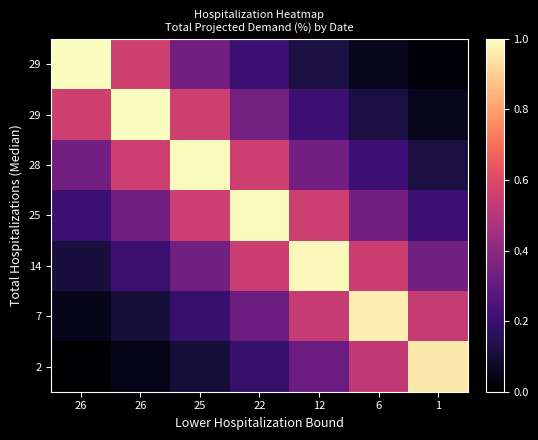

What is the total value across all series at 12?

3.1